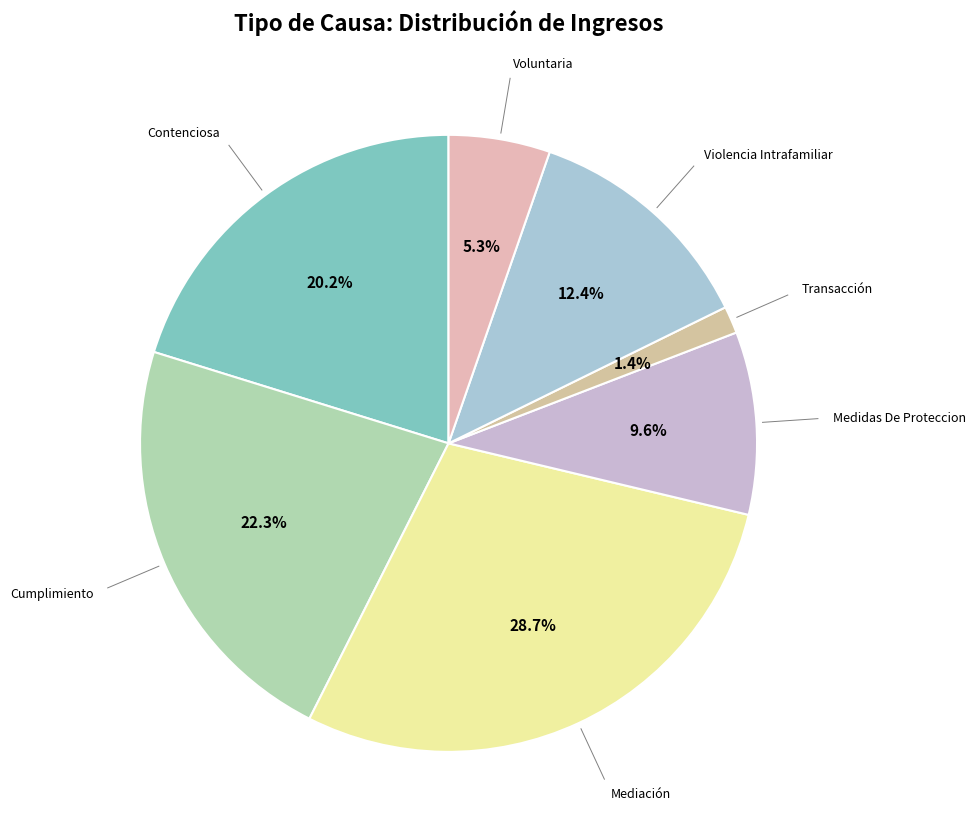

Count the number of slices in the pie.

7